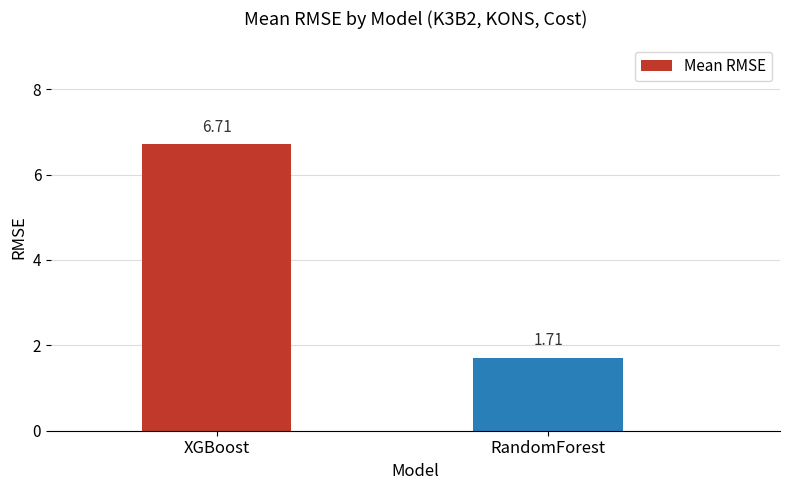

Rank the categories by value from lowest to highest.

RandomForest, XGBoost